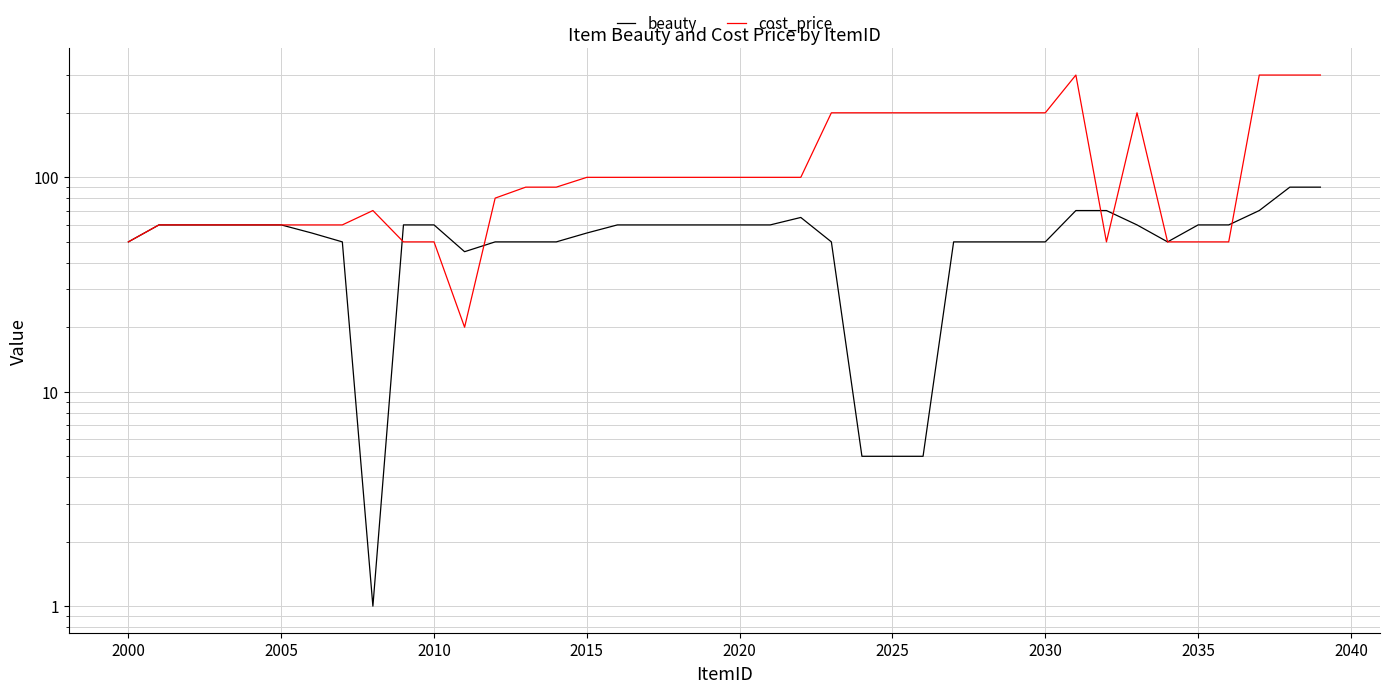

In beauty, how many points are higher than both neighbors (excluding endpoints)?

1